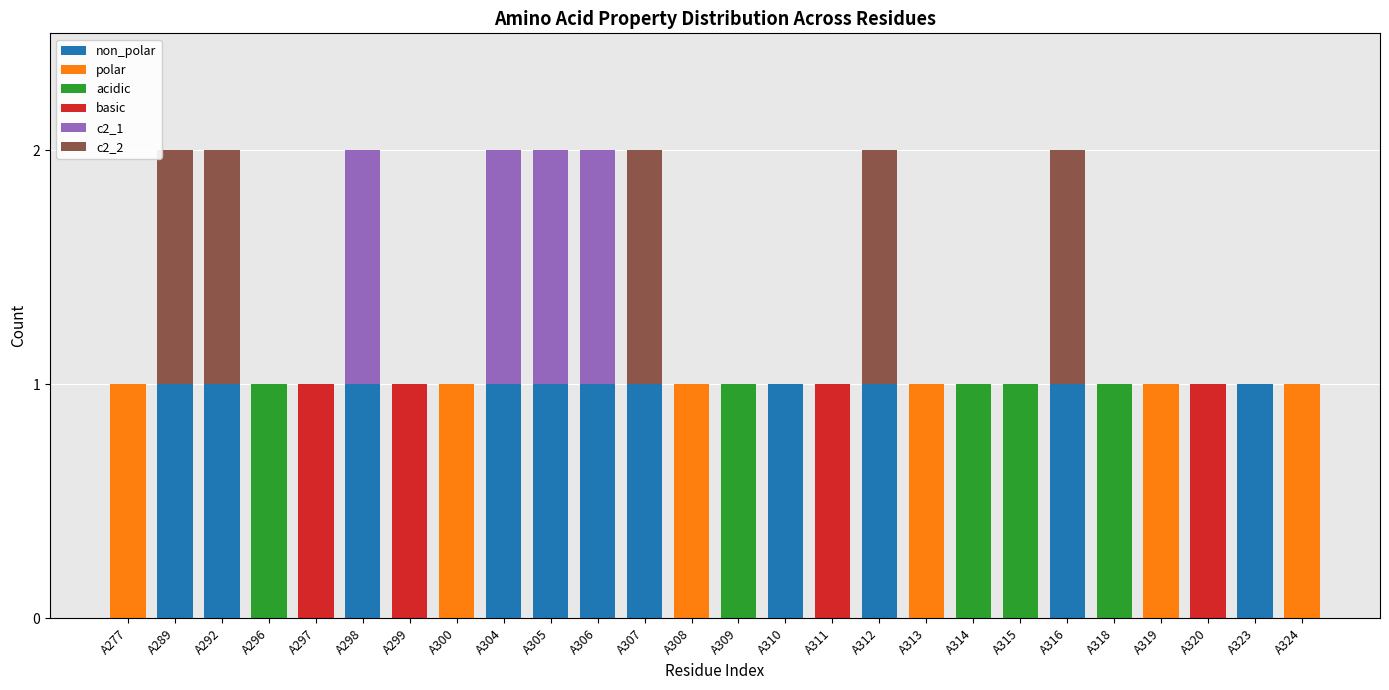

Count the number of categories in the chart.

26